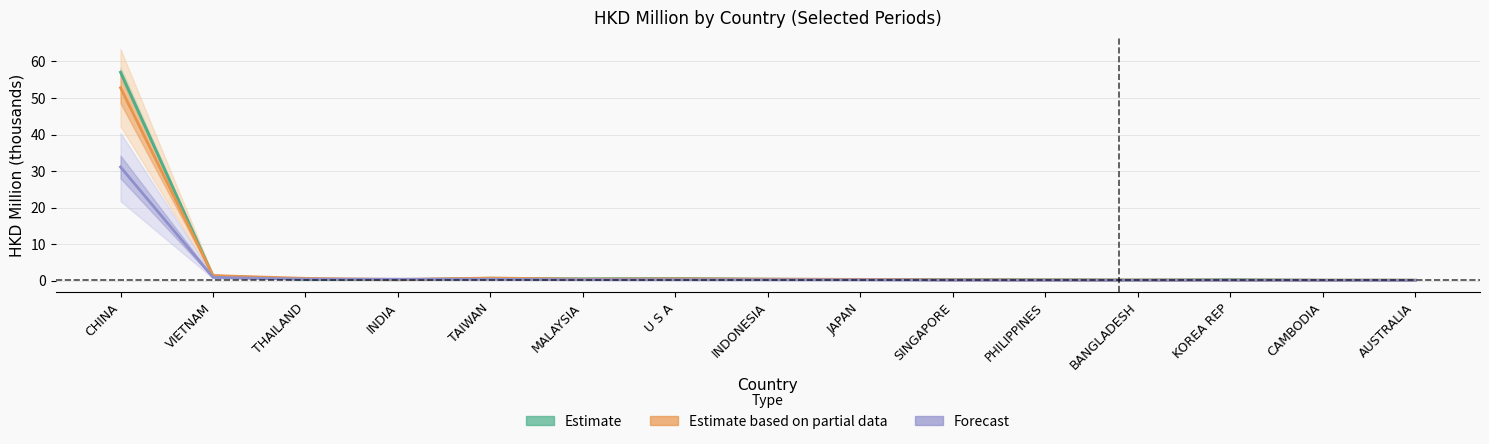

What value does the Forecast series have at JAPAN?

0.2